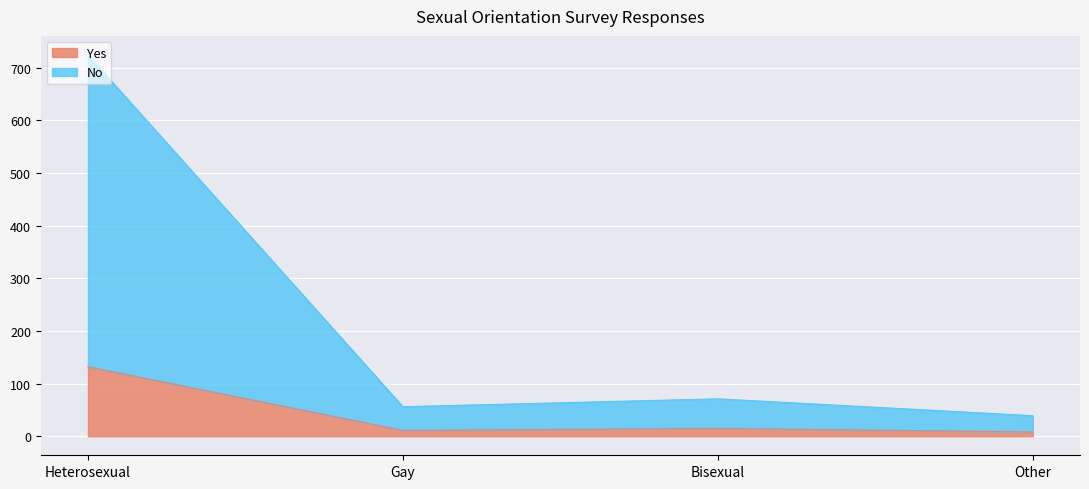

True or false: Yes and No intersect in this chart.

False